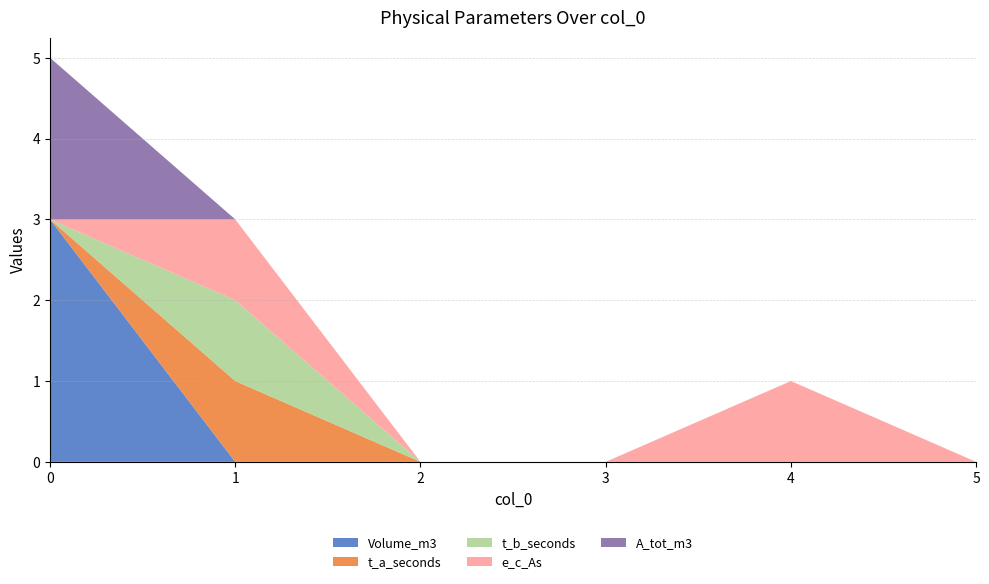

Reading left to right, transcribe all the data shown in this chart.

Volume_m3: 3	0	0	0	0	0
t_a_seconds: 0	1	0	0	0	0
t_b_seconds: 0	1	0	0	0	0
e_c_As: 0	1	0	0	1	0
A_tot_m3: 2	0	0	0	0	0